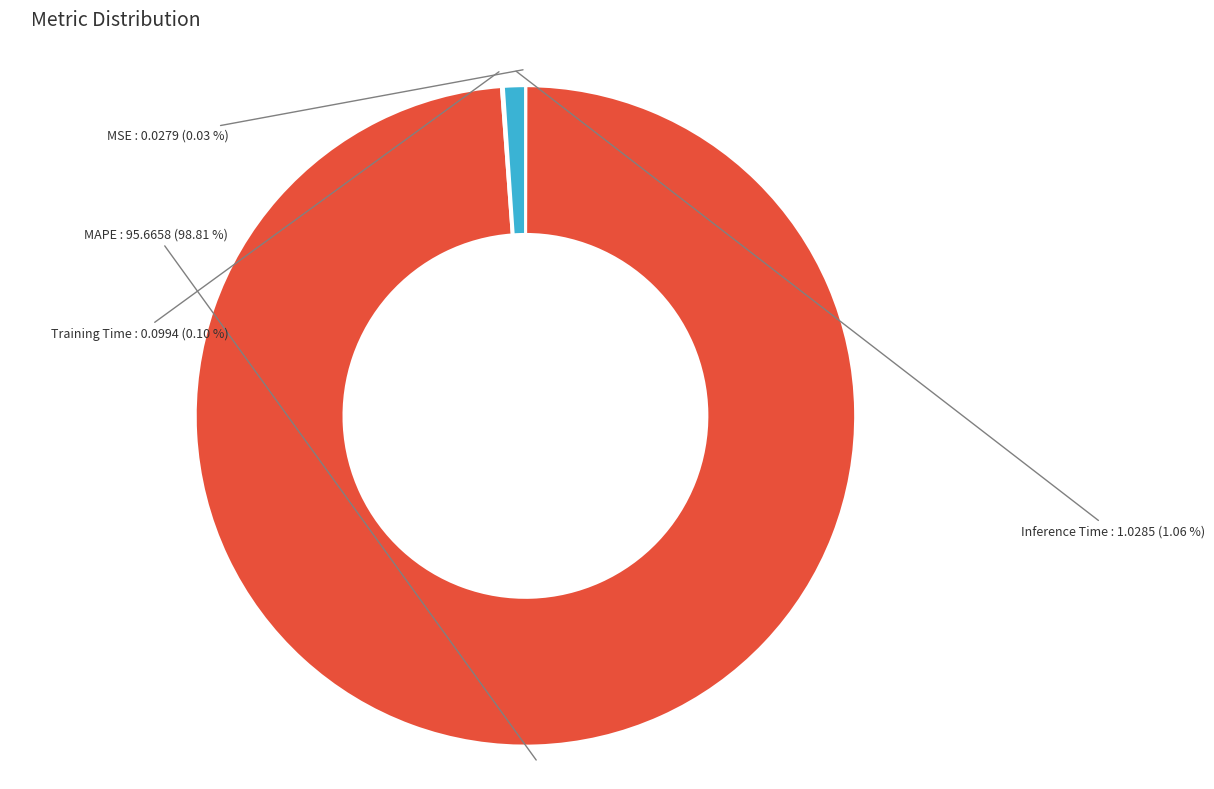

Is there a majority slice in this chart?

Yes